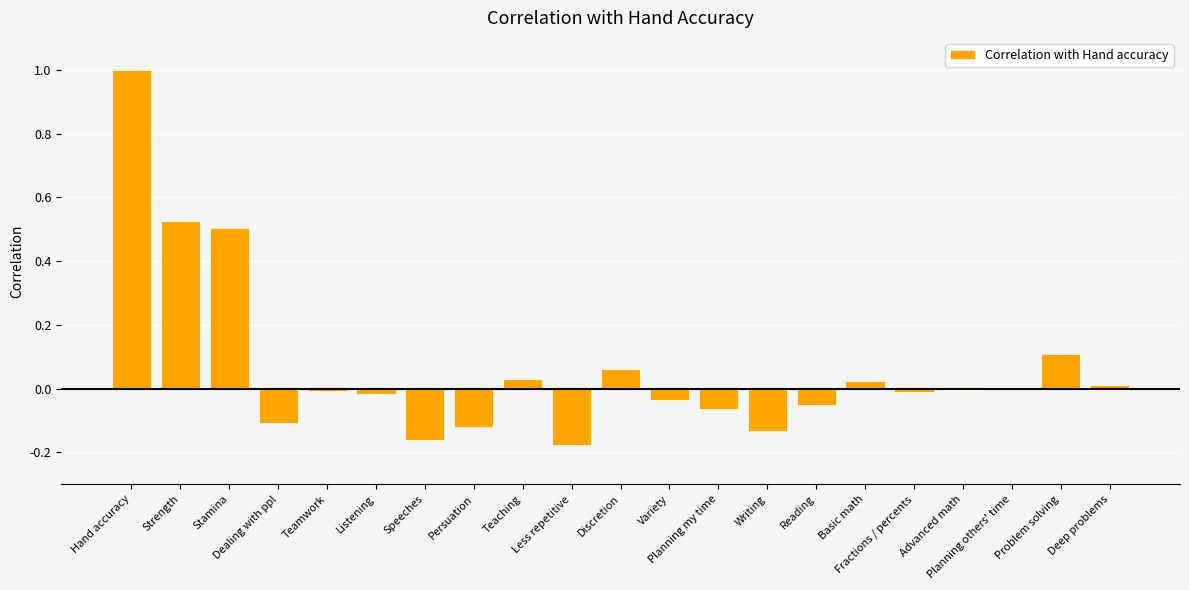

What is the sum of all values?

1.4